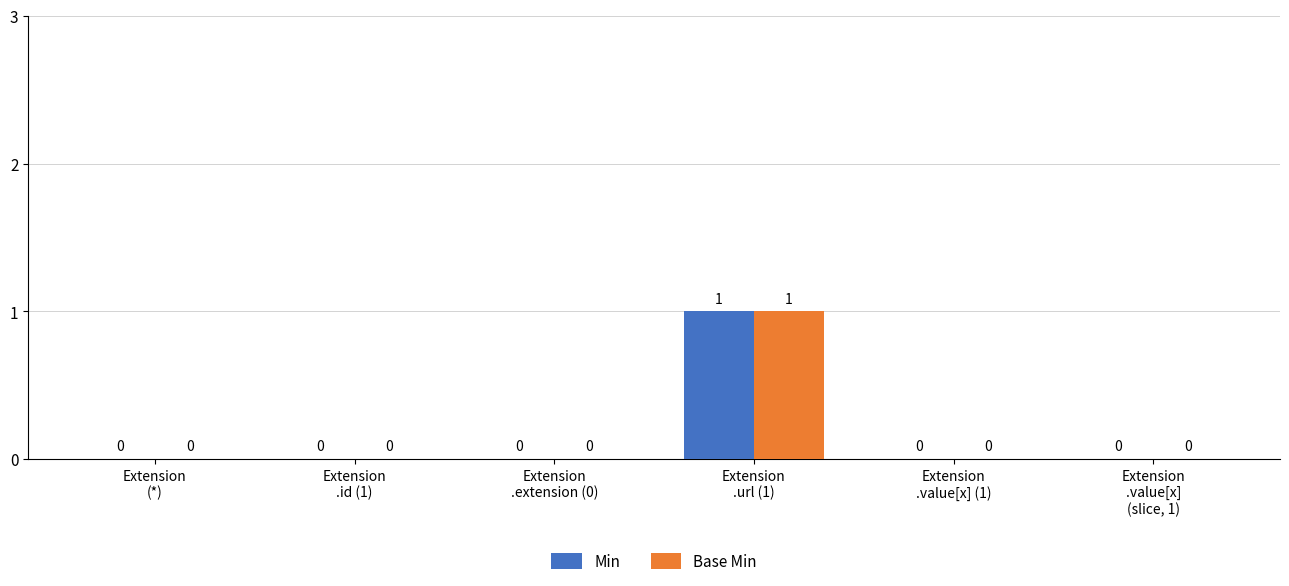

How many Base Min values are between 0 and 1?

6